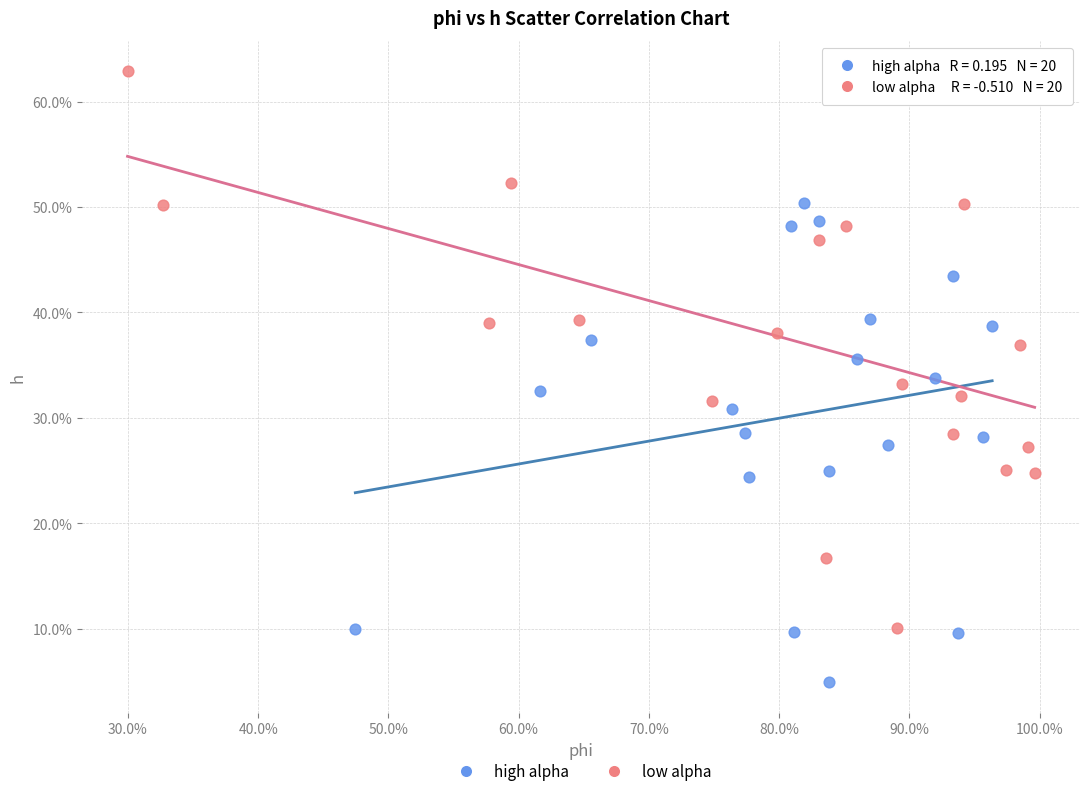

What are all the series names shown in the legend?

high alpha, low alpha